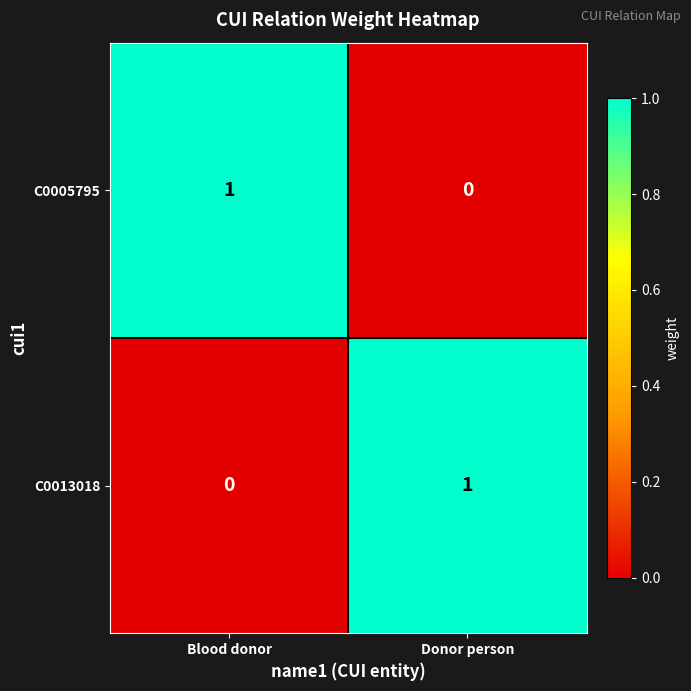

At which label does C0013018 reach its peak?

Donor person